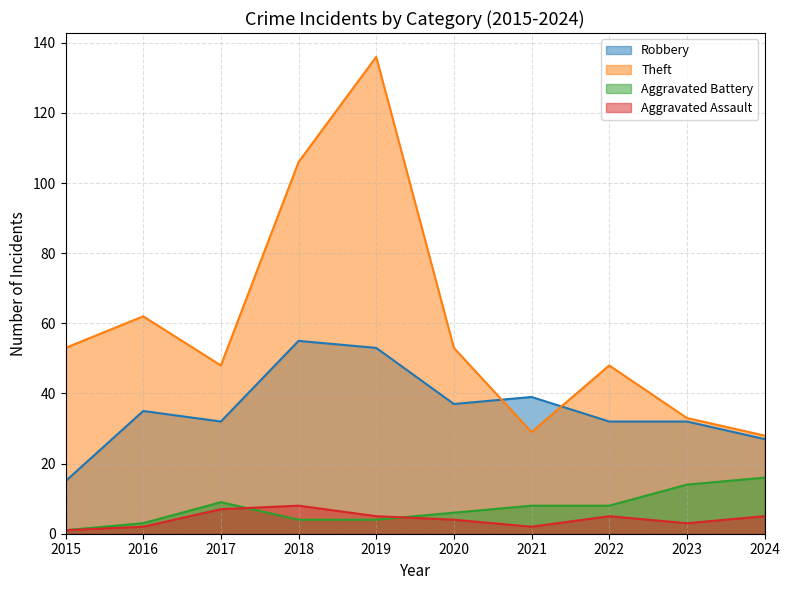

True or false: Aggravated Battery and Theft intersect in this chart.

False